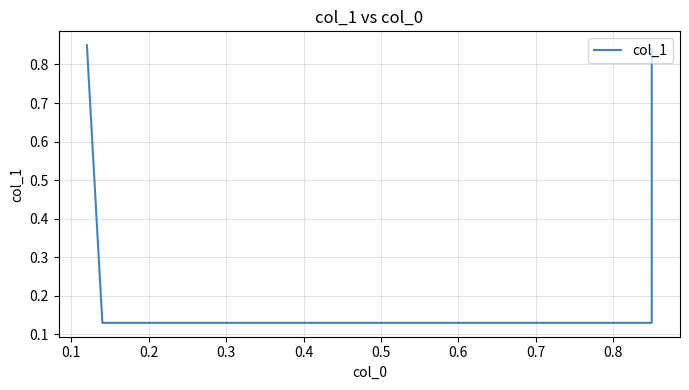

True or false: the data has more than 1 interior local peaks.

False